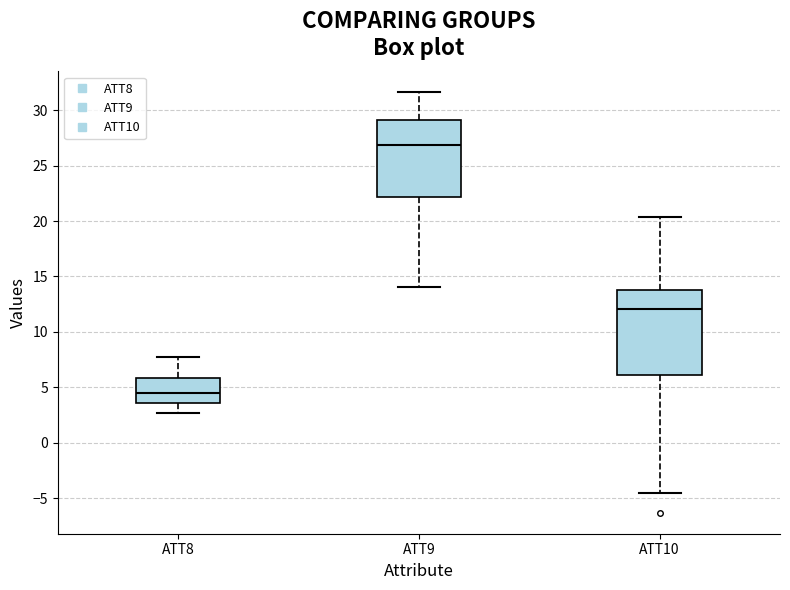

Reading left to right, read every box against the y-axis: the position of its median line, the range the box covers, and the ends of its whiskers. The values are not printed on the chart, so give them approximately, as read against the axis.

ATT8: median 4.5, box 3.5 to 6.0, whiskers 2.5 to 8.0
ATT9: median 27.0, box 22.0 to 29.0, whiskers 14.0 to 31.5
ATT10: median 12.0, box 6.0 to 14.0, whiskers -4.5 to 20.5